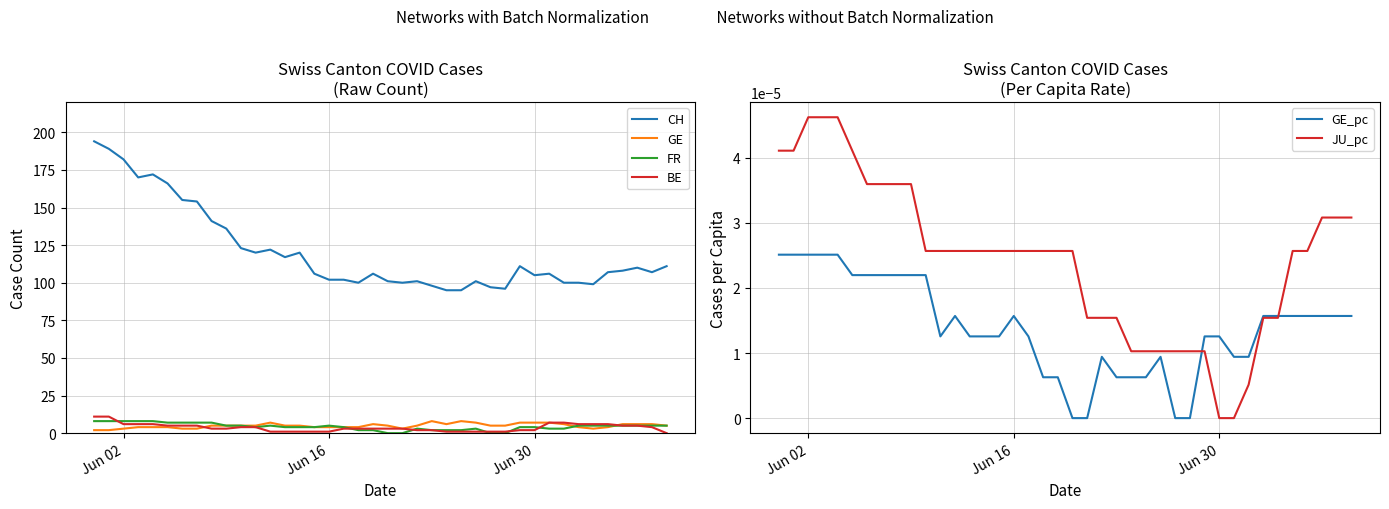

What is the maximum value for CH?

194